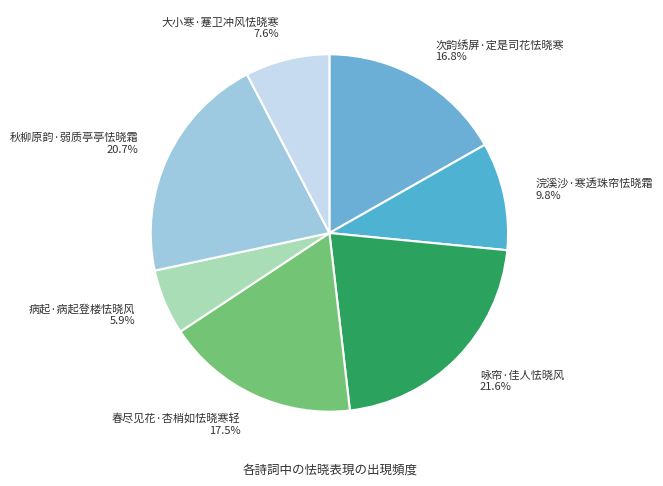

Which category has the smallest portion of the pie?

病起·病起登楼怯晓风